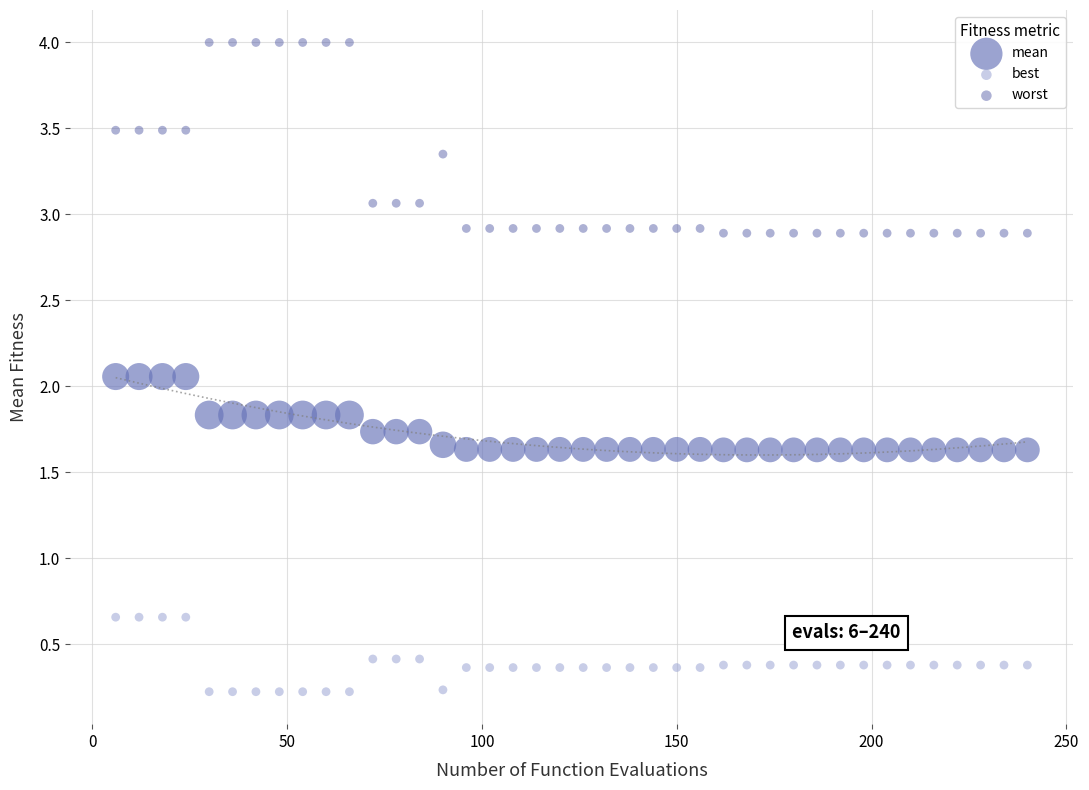

Which series reaches the maximum Y coordinate?

worst